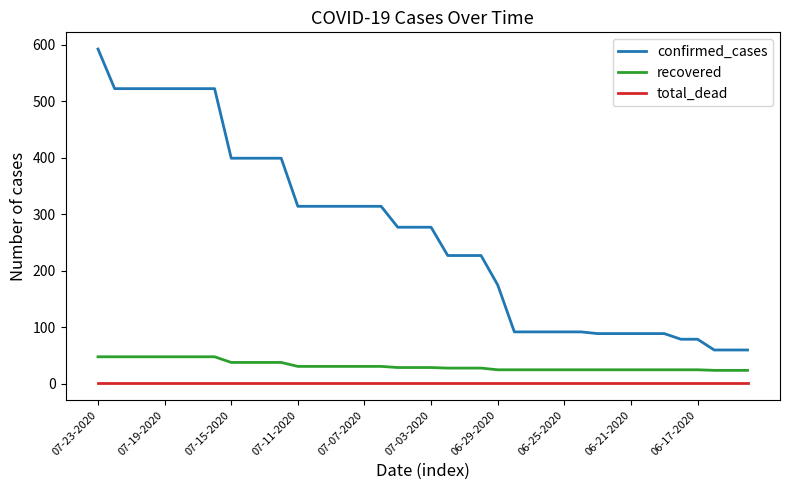

True or false: total_dead and recovered cross at least once.

False